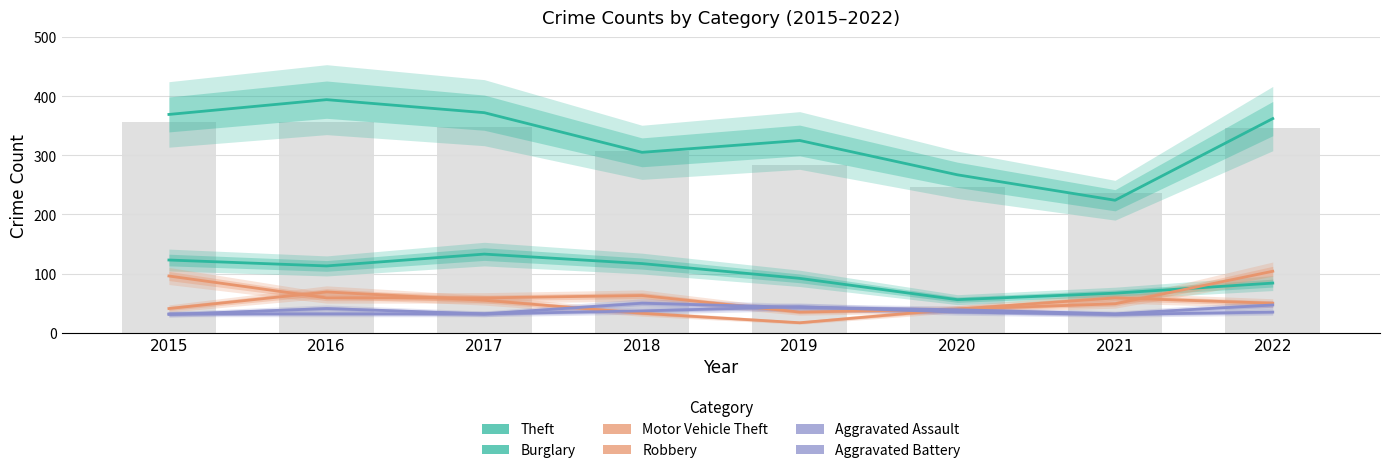

Which series changed the most between 2016 and 2017?

Theft